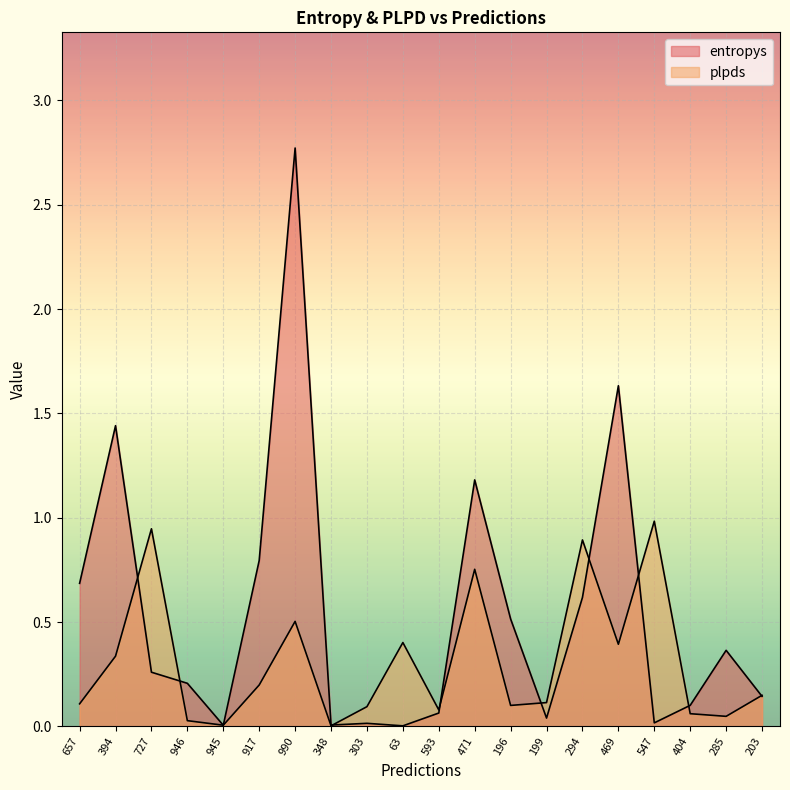

True or false: plpds has a value of 0.2 at 917.

True